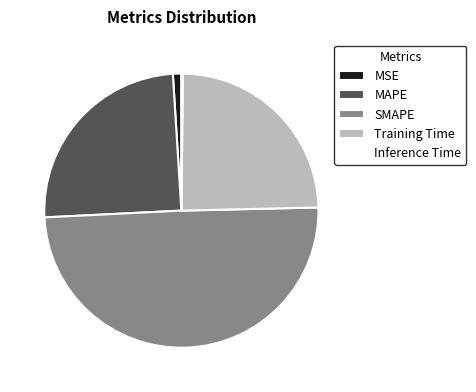

Between Training Time and MSE, which is larger?

Training Time